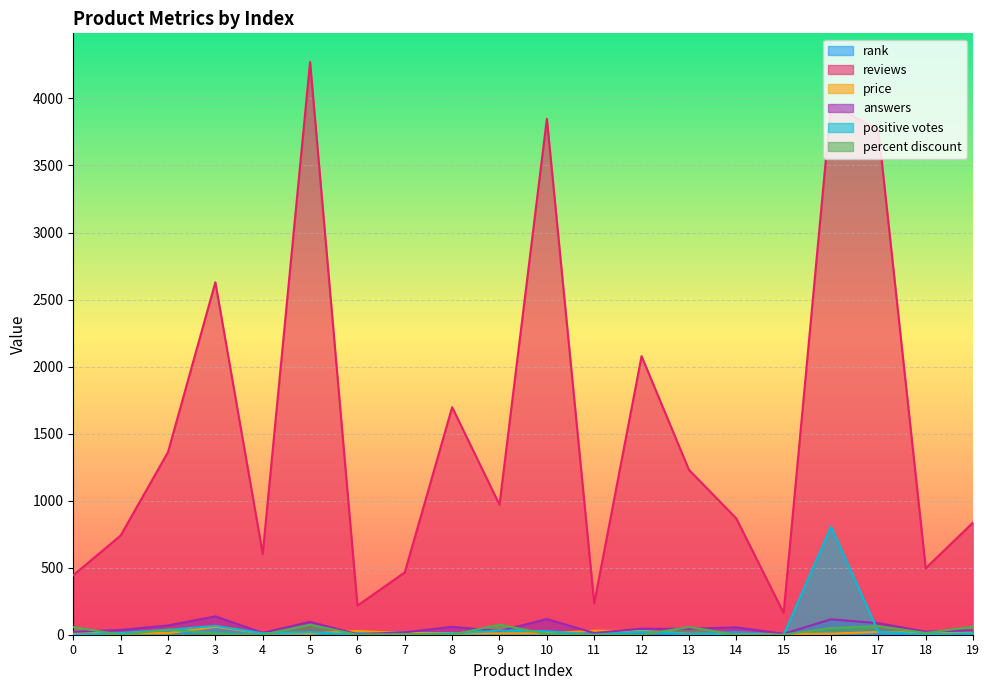

What is the approximate value of rank at 0?

19.0